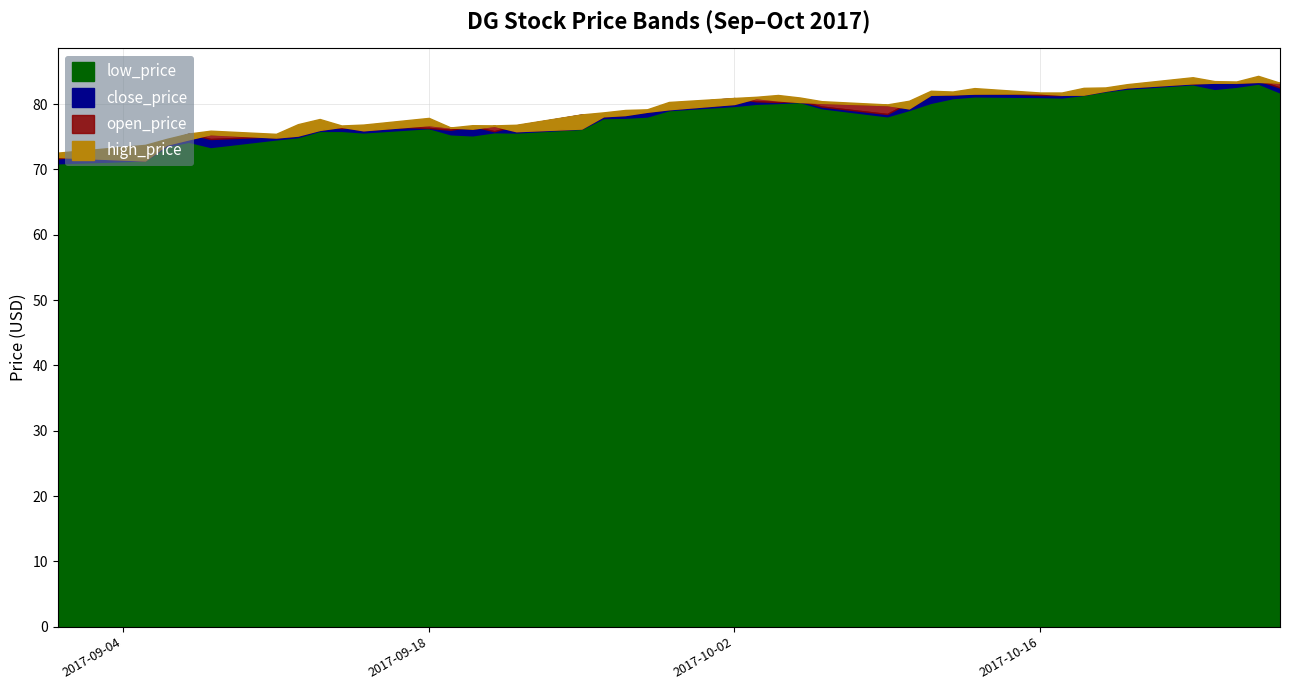

How many values in the high_price series are below 80?

20